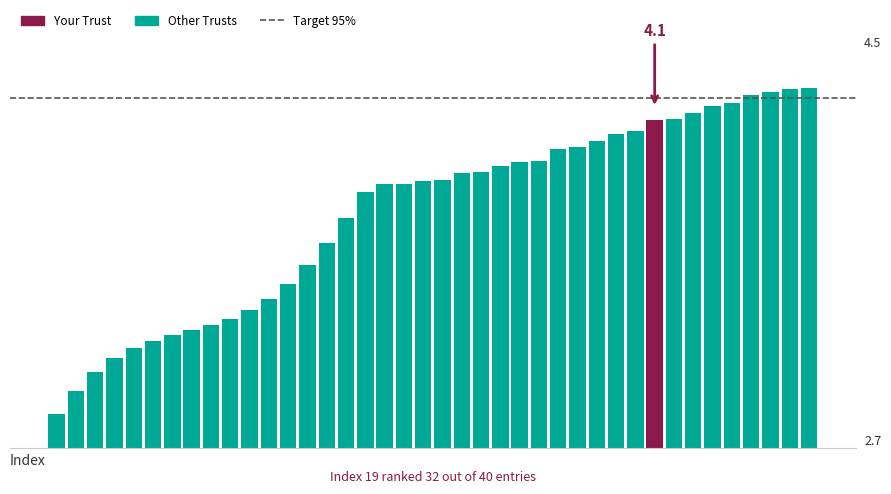

Are the bars grouped side by side (vs. stacked)?

No